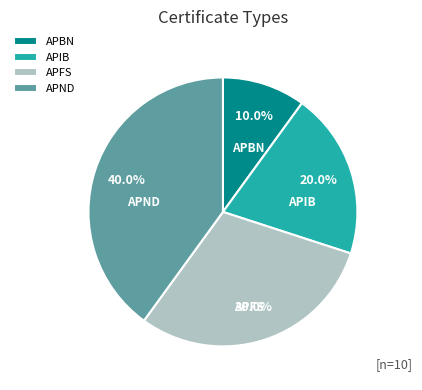

To the nearest percent, what percentage of the pie is APFS?

30%